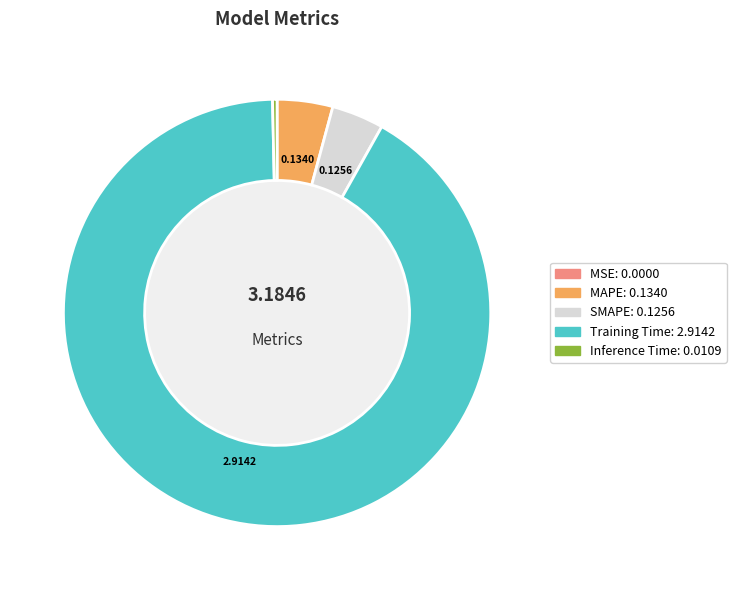

Is there any slice that represents more than half of the pie?

Yes